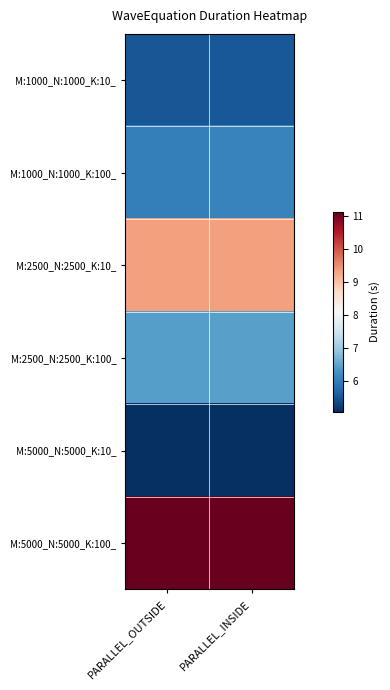

Rank the series at PARALLEL_INSIDE from highest to lowest value.

M:5000_N:5000_K:100_, M:2500_N:2500_K:10_, M:2500_N:2500_K:100_, M:1000_N:1000_K:100_, M:1000_N:1000_K:10_, M:5000_N:5000_K:10_